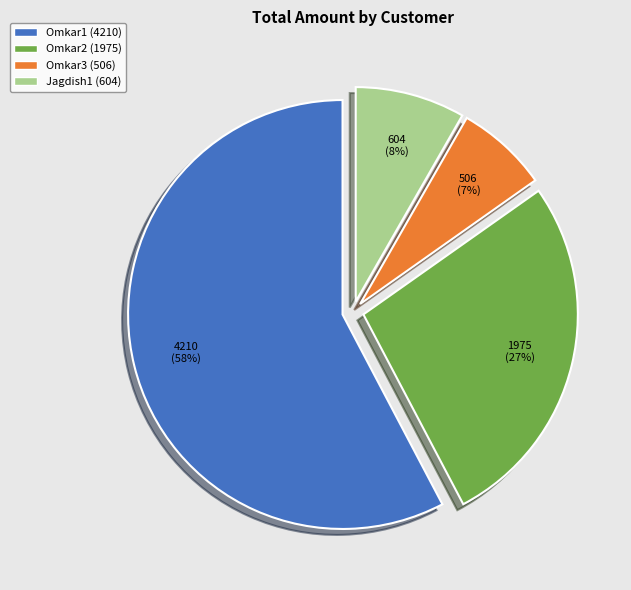

To the nearest percent, what percentage of the pie is Omkar3?

7%